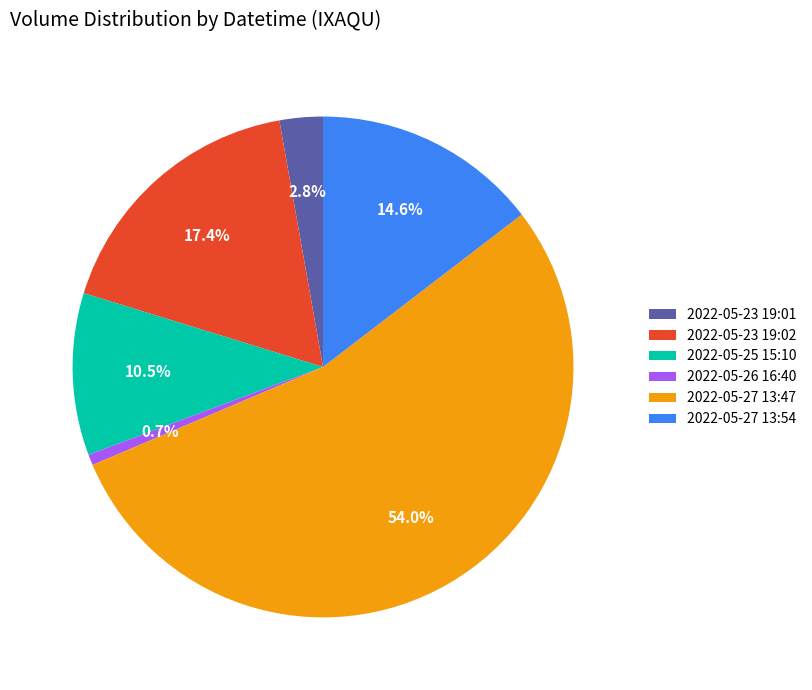

Which has a higher value, 2022-05-23 19:02 or 2022-05-26 16:40?

2022-05-23 19:02